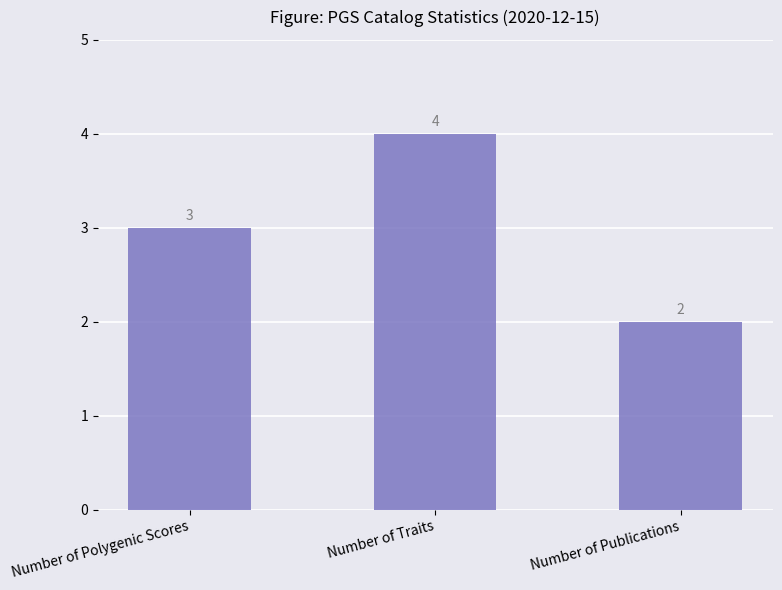

Reading left to right, what are all the values shown in this chart?

3	4	2